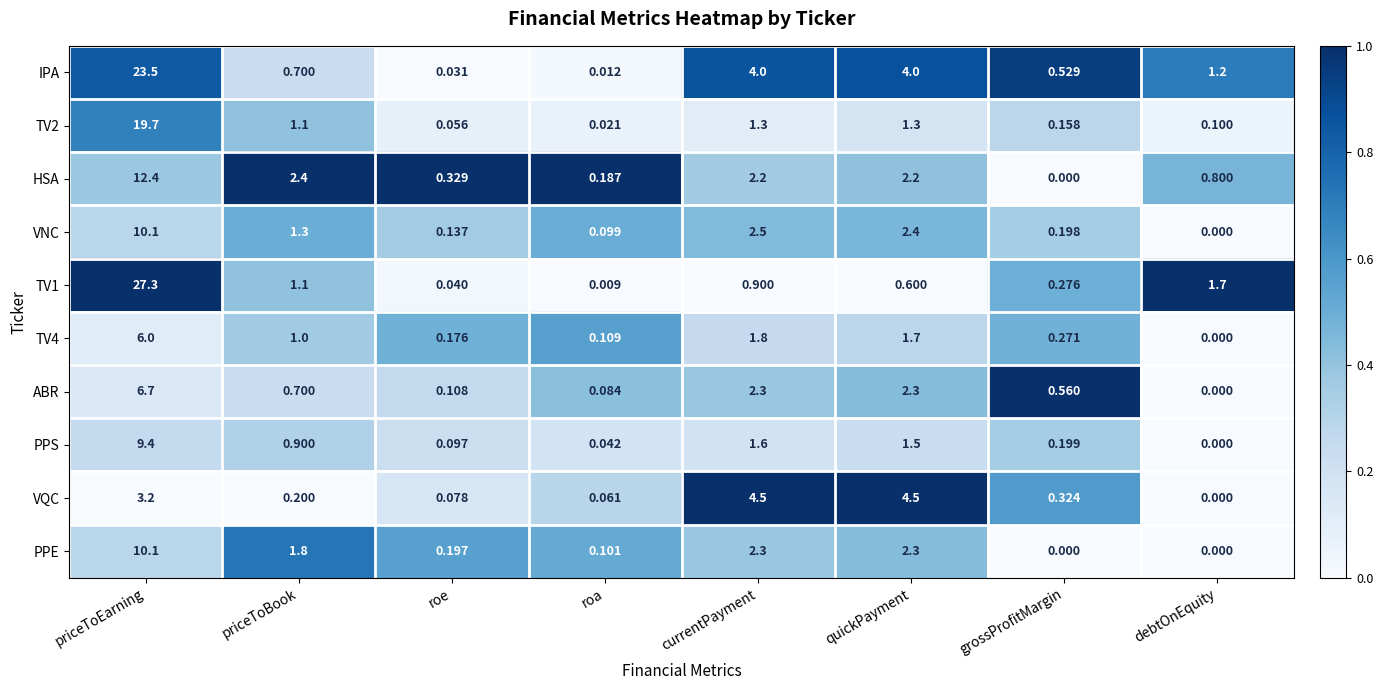

Which series has the largest total across all categories?

IPA